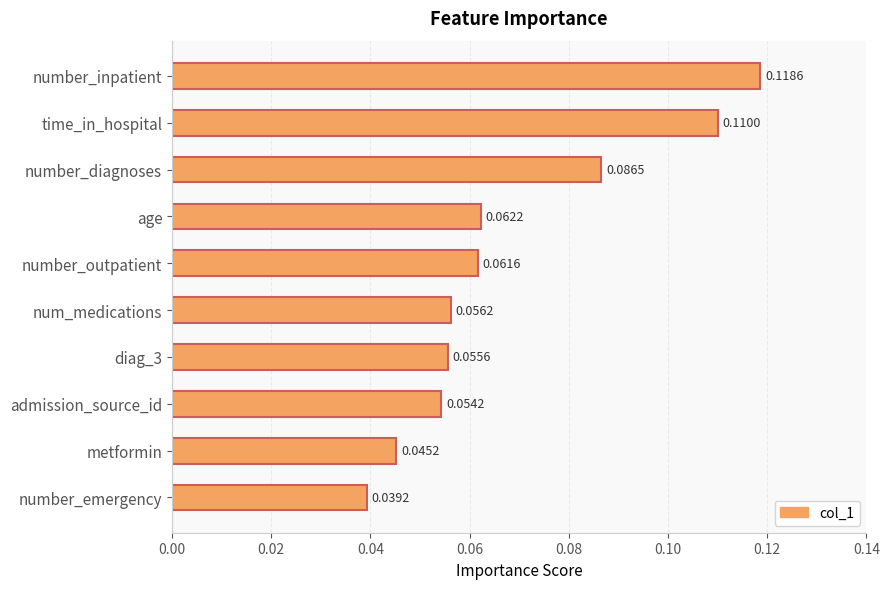

Which label corresponds to the smallest value in the chart?

number_emergency